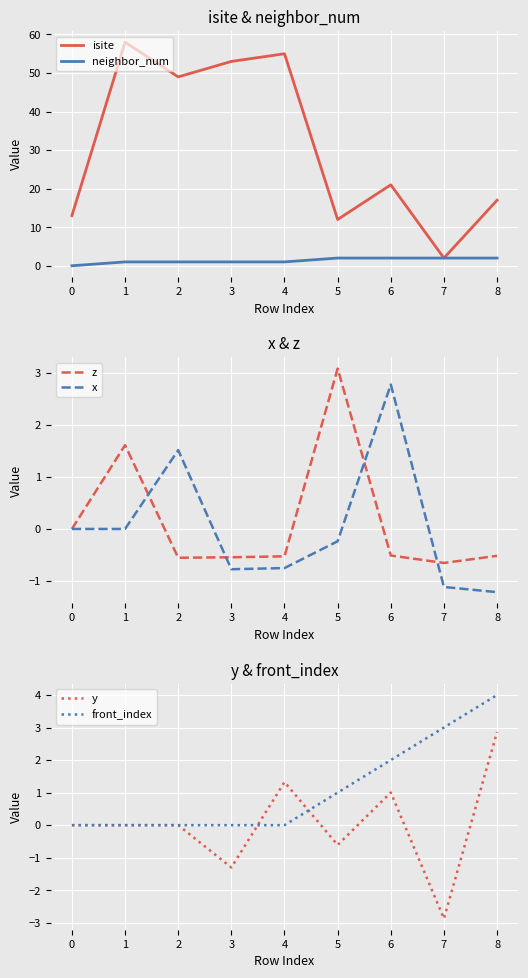

Does the chart display data point markers on the line(s)?

No